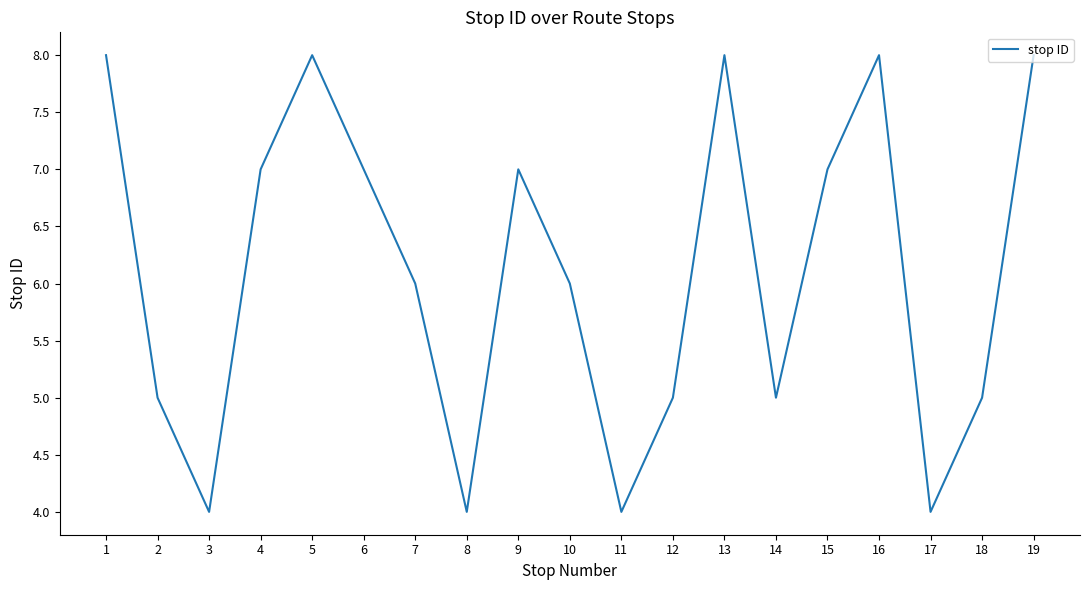

Is it true that the value at 1 is 13?

False